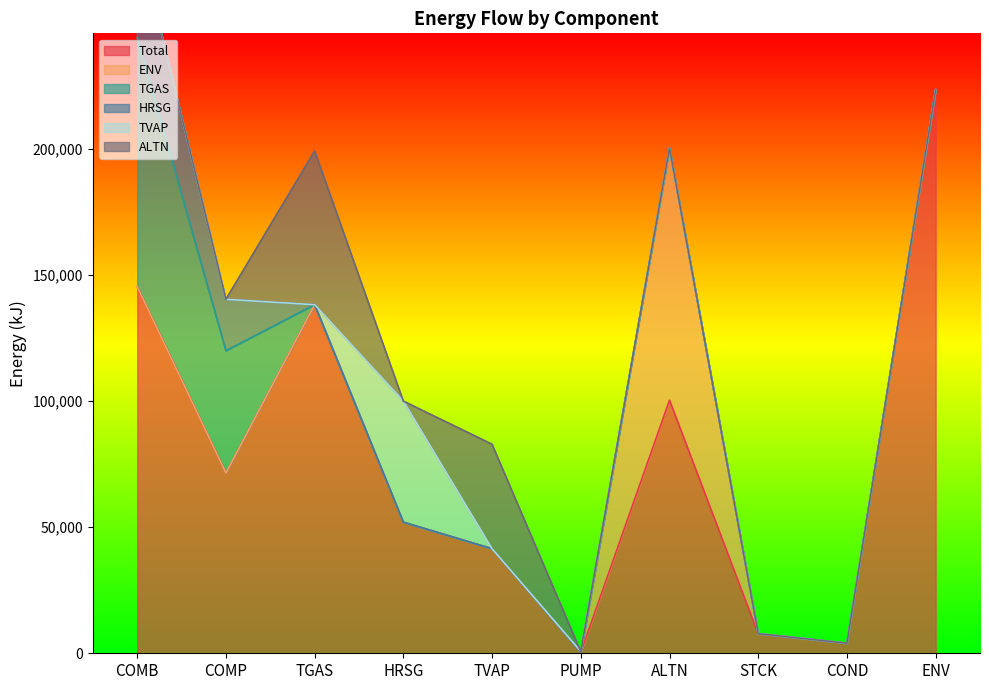

How many lines are shown in the chart?

6